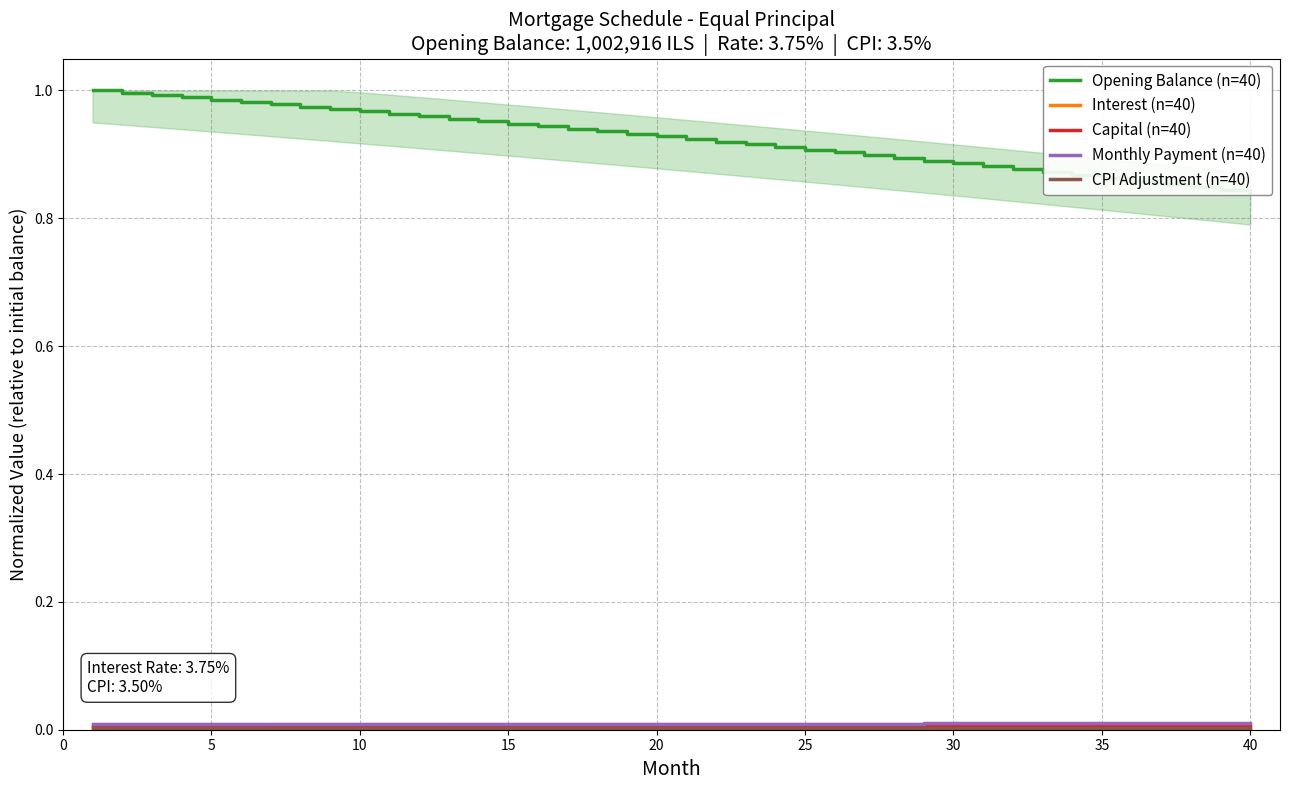

Reading right to left, list all the values displayed in this chart.

Opening Balance (n=40): 0.8	0.8	0.8	0.9	0.9	0.9	0.9	0.9	0.9	0.9	0.9	0.9	0.9	0.9	0.9	0.9	0.9	0.9	0.9	0.9	0.9	0.9	0.9	0.9	0.9	0.9	1.0	1.0	1.0	1.0	1.0	1.0	1.0	1.0	1.0	1.0	1.0	1.0	1.0	1.0
Interest (n=40): 0.0	0.0	0.0	0.0	0.0	0.0	0.0	0.0	0.0	0.0	0.0	0.0	0.0	0.0	0.0	0.0	0.0	0.0	0.0	0.0	0.0	0.0	0.0	0.0	0.0	0.0	0.0	0.0	0.0	0.0	0.0	0.0	0.0	0.0	0.0	0.0	0.0	0.0	0.0	0.0
Capital (n=40): 0.0	0.0	0.0	0.0	0.0	0.0	0.0	0.0	0.0	0.0	0.0	0.0	0.0	0.0	0.0	0.0	0.0	0.0	0.0	0.0	0.0	0.0	0.0	0.0	0.0	0.0	0.0	0.0	0.0	0.0	0.0	0.0	0.0	0.0	0.0	0.0	0.0	0.0	0.0	0.0
Monthly Payment (n=40): 0.0	0.0	0.0	0.0	0.0	0.0	0.0	0.0	0.0	0.0	0.0	0.0	0.0	0.0	0.0	0.0	0.0	0.0	0.0	0.0	0.0	0.0	0.0	0.0	0.0	0.0	0.0	0.0	0.0	0.0	0.0	0.0	0.0	0.0	0.0	0.0	0.0	0.0	0.0	0.0
CPI Adjustment (n=40): 0.0	0.0	0.0	0.0	0.0	0.0	0.0	0.0	0.0	0.0	0.0	0.0	0.0	0.0	0.0	0.0	0.0	0.0	0.0	0.0	0.0	0.0	0.0	0.0	0.0	0.0	0.0	0.0	0.0	0.0	0.0	0.0	0.0	0.0	0.0	0.0	0.0	0.0	0.0	0.0